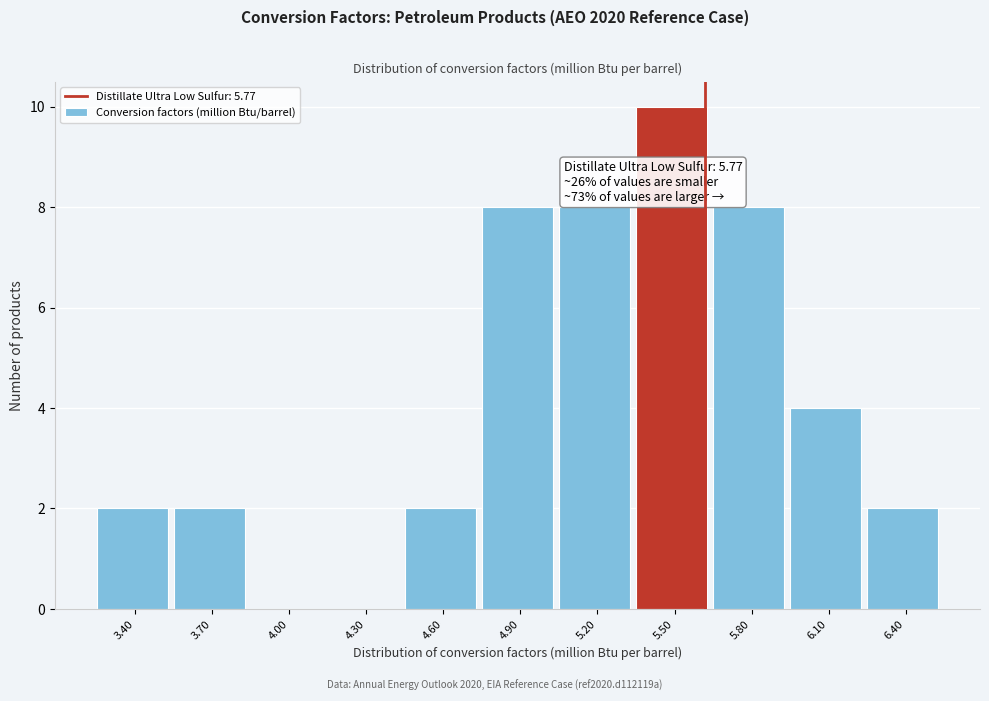

Reading left to right, list all the values displayed in this chart.

3.40=2	3.70=2	4.00=0	4.30=0	4.60=2	4.90=8	5.20=8	5.50=10	5.80=8	6.10=4	6.40=2